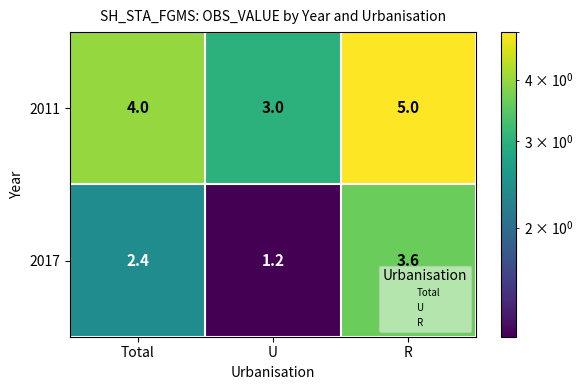

Is it true that 2017 equals 2.4 at Total?

True